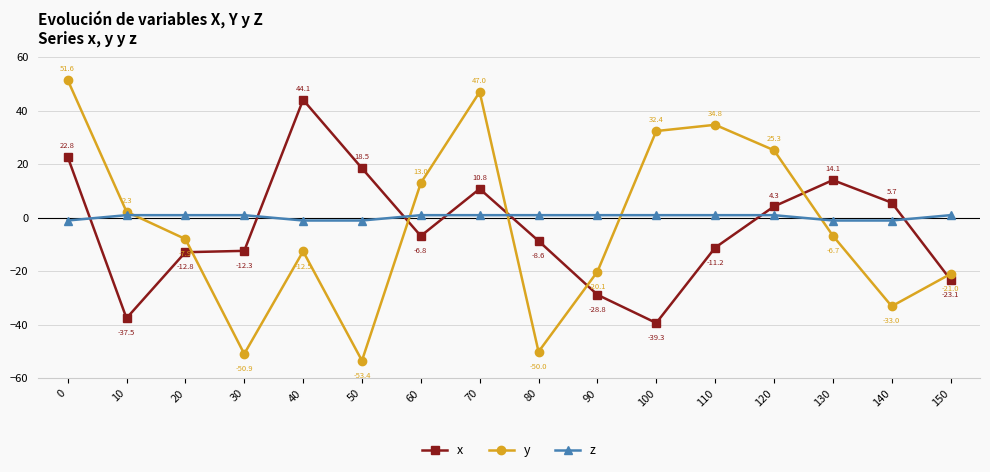

Which series changed the most between 0 and 30?

y